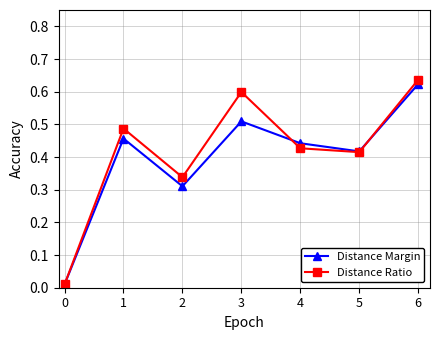

At 3, list the series in order from largest to smallest.

Distance Ratio, Distance Margin